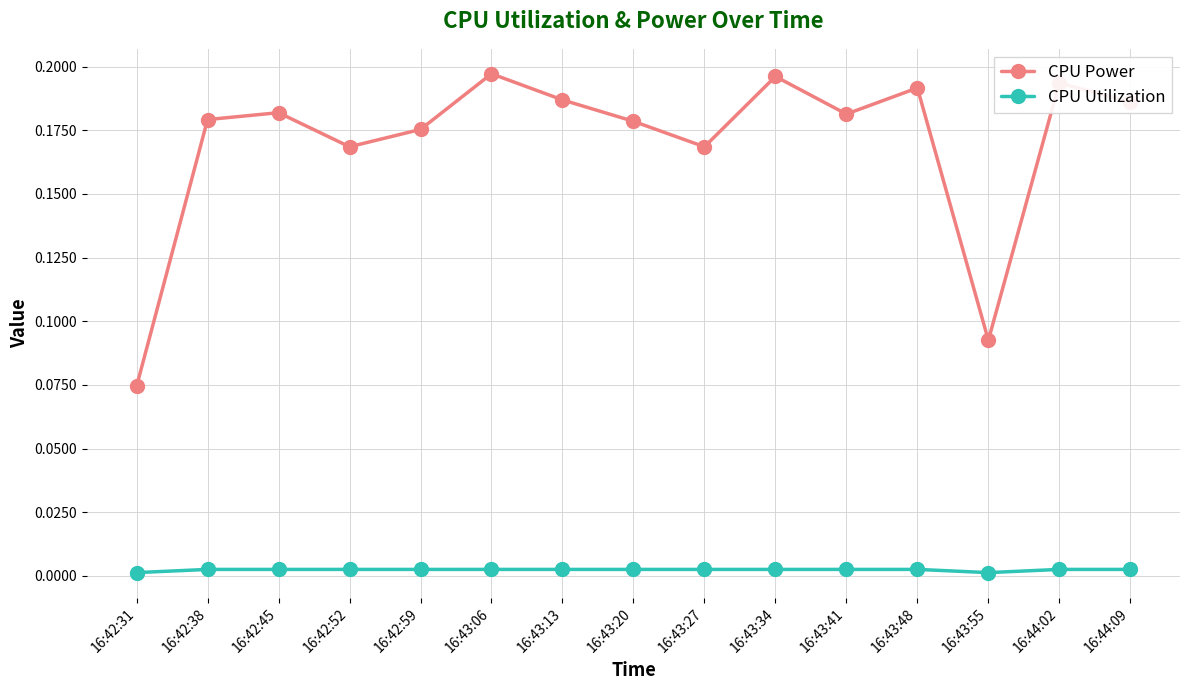

Which series has the largest total across all categories?

CPU Power